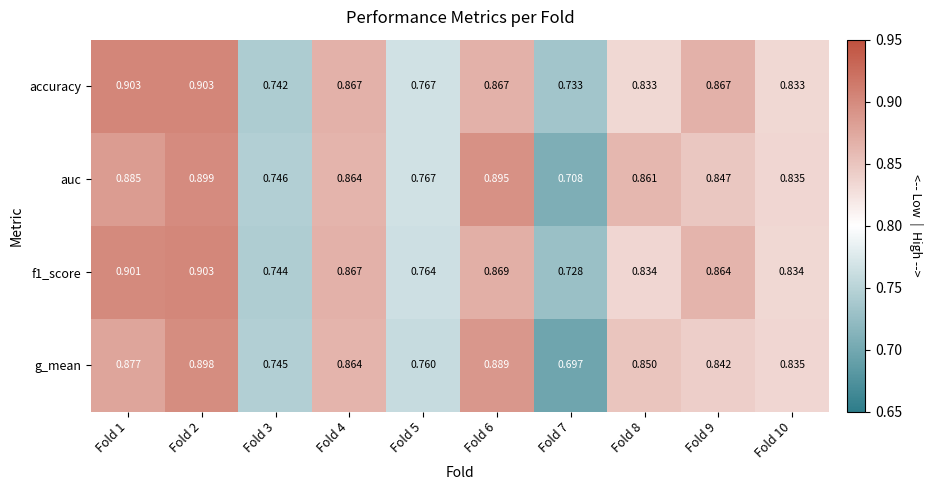

Is the value of f1_score at Fold 5 greater than the value of auc at Fold 7?

Yes